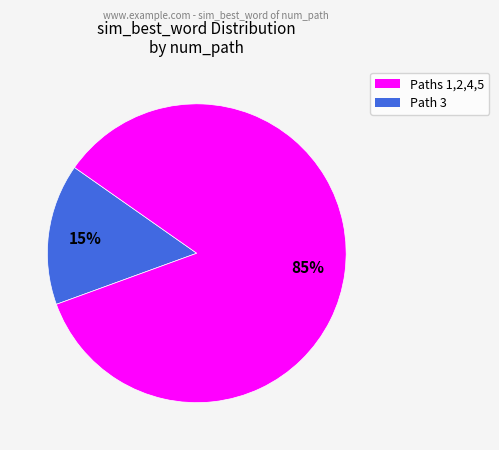

To the nearest percent, what is the average slice percentage?

50%